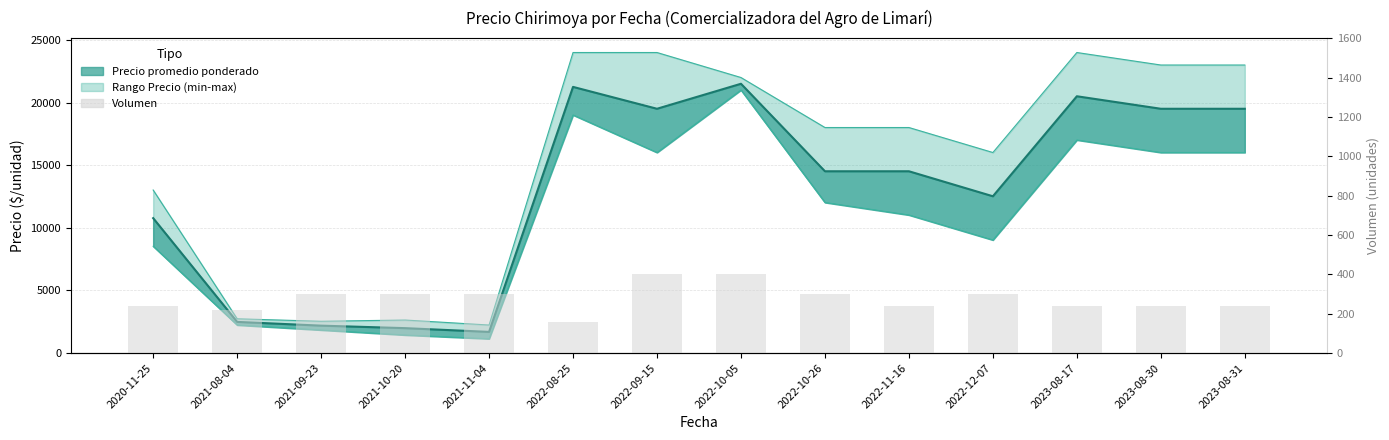

What is the change in value from 2022-10-26 to 2022-11-16?

-60